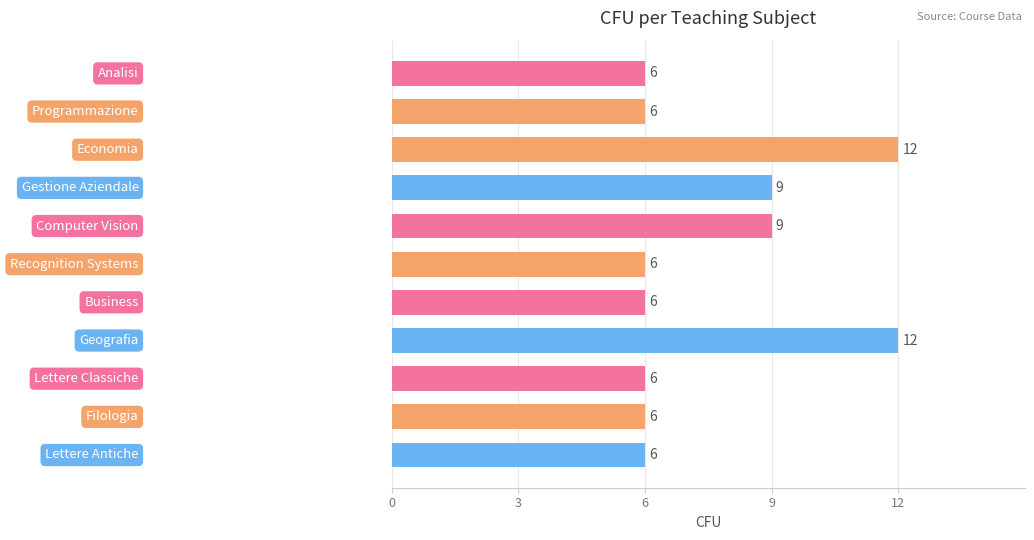

What is the maximum value shown in the chart?

12